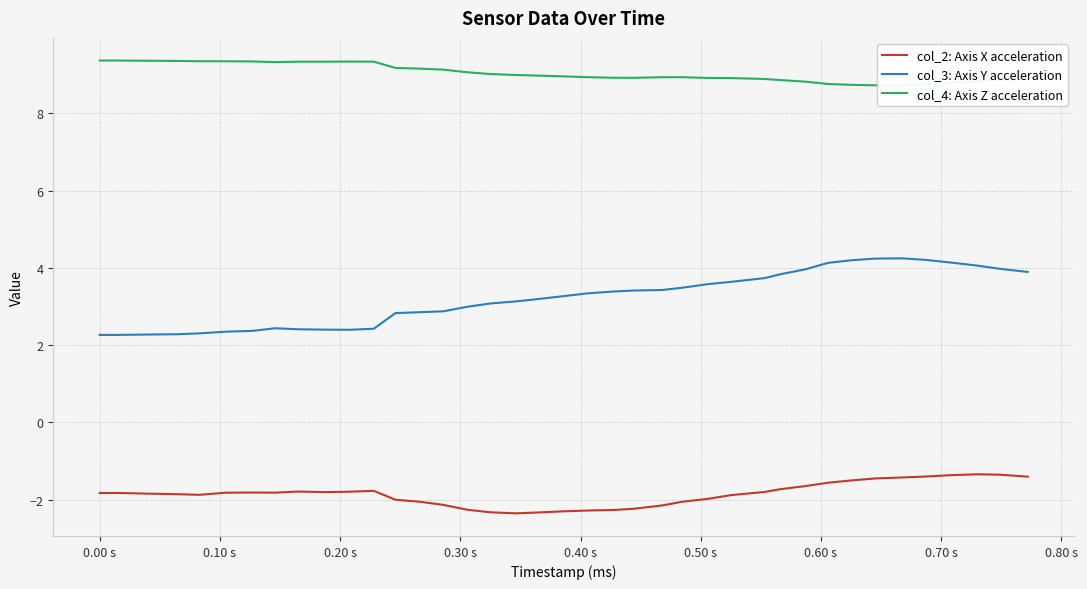

List the series in order of their overall mean, highest first.

col_4: Axis Z acceleration, col_3: Axis Y acceleration, col_2: Axis X acceleration